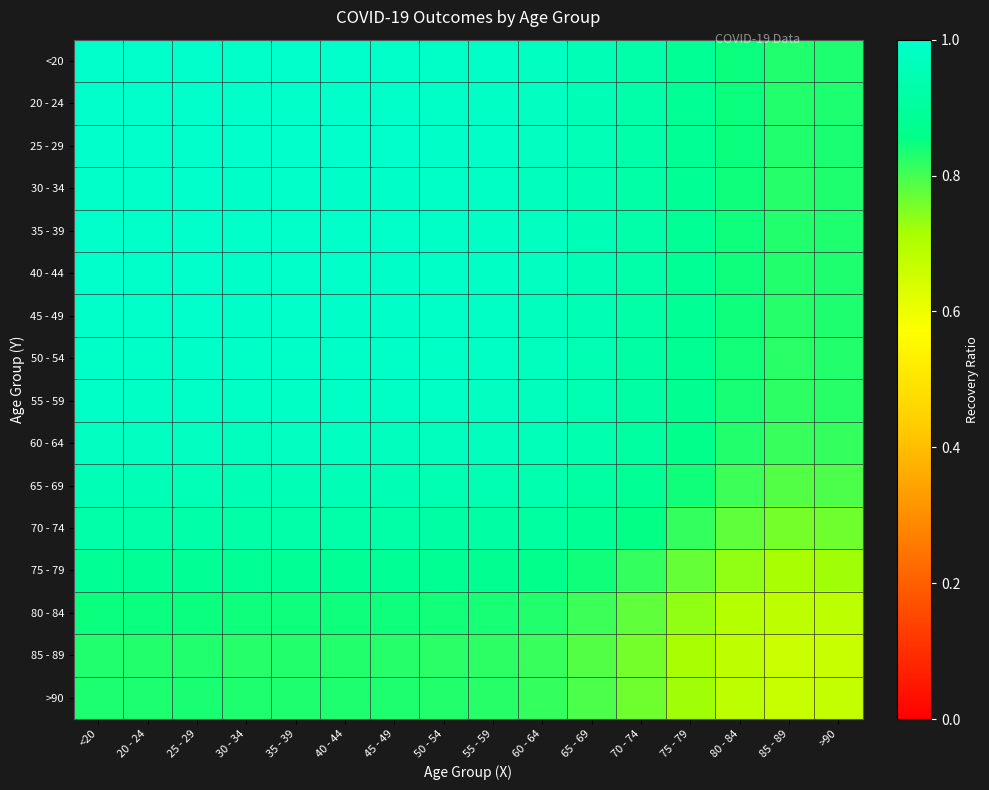

What is the total value across all series at 35 - 39?

15.2